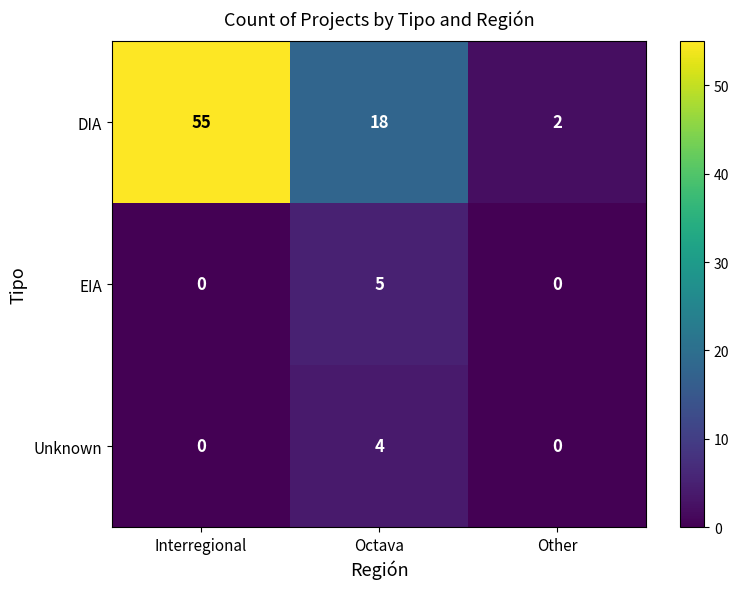

What is the sum of the Unknown values at Other and Octava?

4